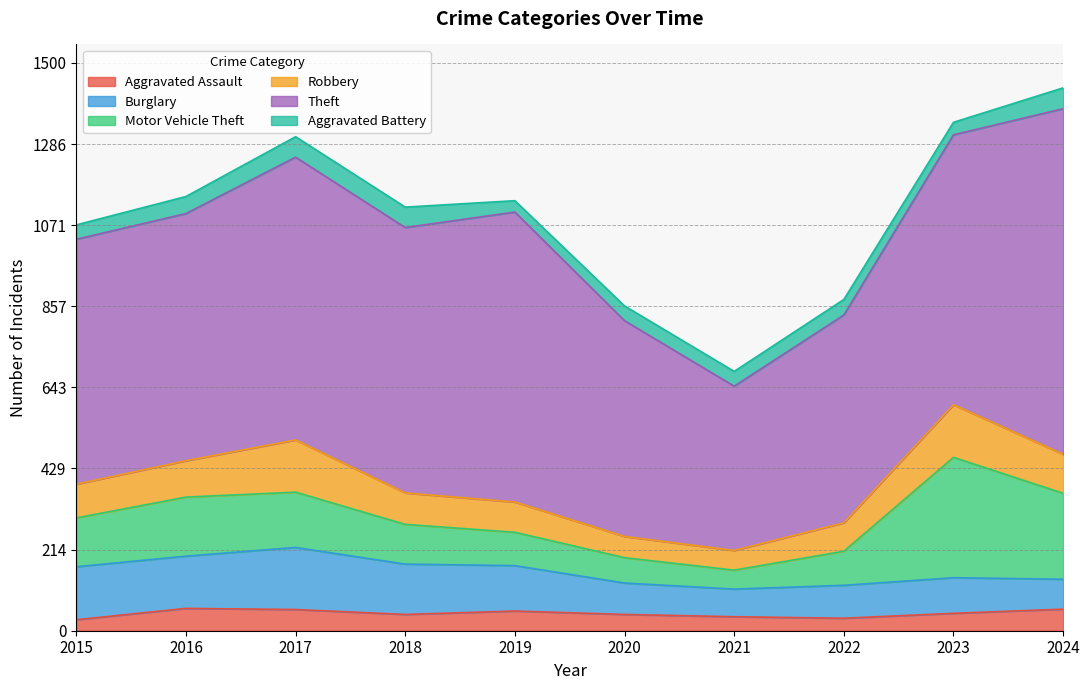

Rank the series at 2018 from highest to lowest value.

Theft, Burglary, Motor Vehicle Theft, Robbery, Aggravated Battery, Aggravated Assault